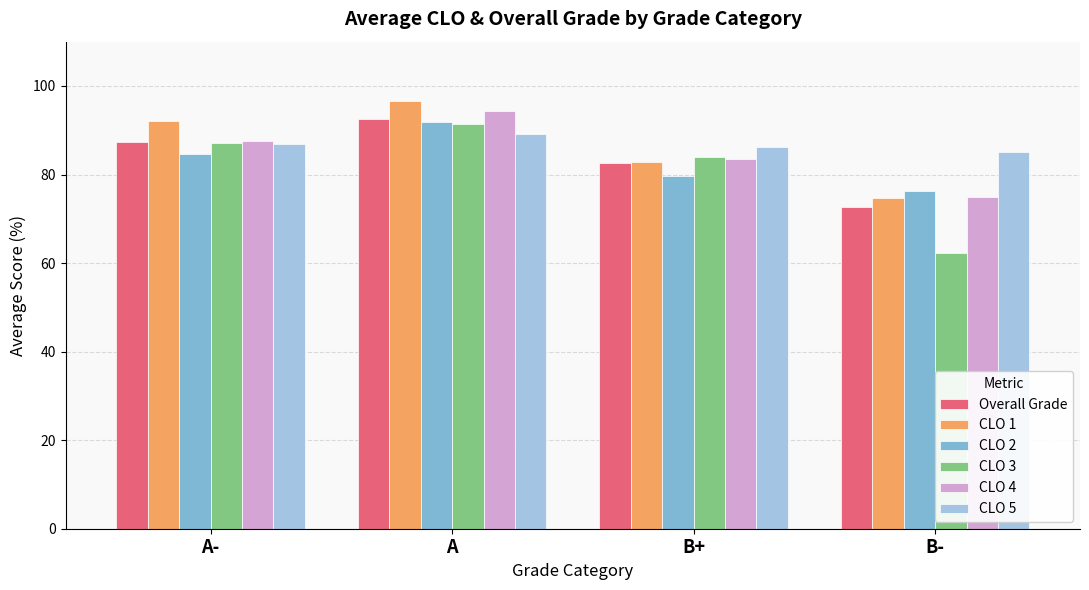

Between A- and B-, which series saw the biggest shift?

CLO 3